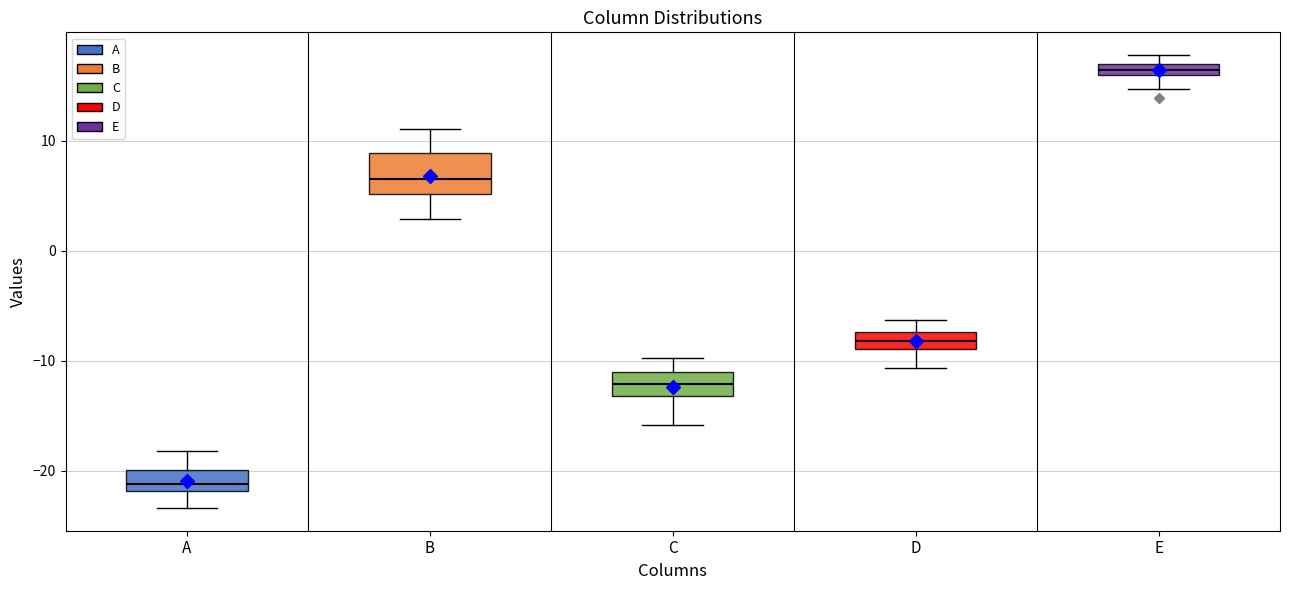

Which box has the highest median line?

E